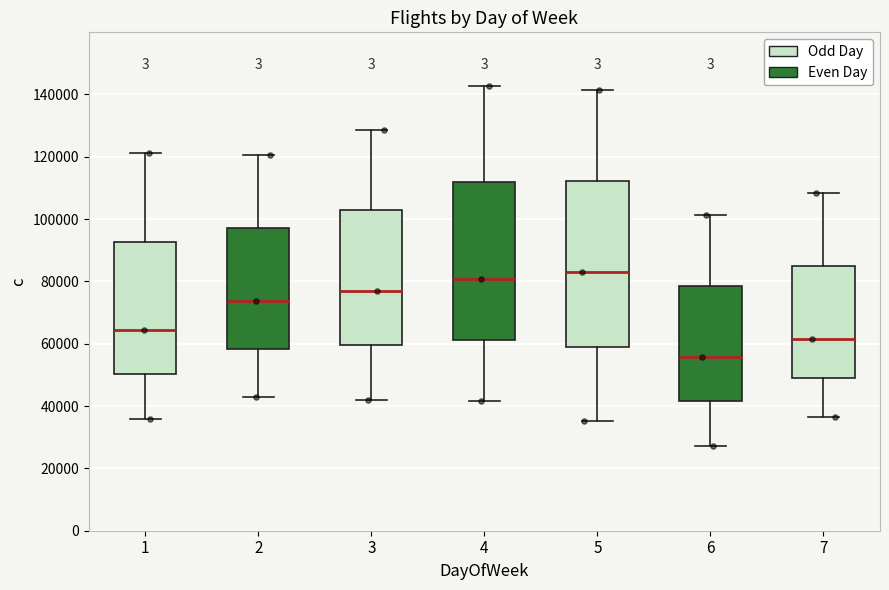

Reading left to right, transcribe this box plot: for each box, give where its median line is, the range the box spans, and where its two whiskers end, as read against the y-axis. The values are not printed on the chart, so give them approximately, as read against the axis.

1: median 64000, box 50000 to 92000, whiskers 36000 to 122000
2: median 74000, box 58000 to 98000, whiskers 42000 to 120000
3: median 78000, box 60000 to 102000, whiskers 42000 to 128000
4: median 80000, box 62000 to 112000, whiskers 42000 to 142000
5: median 82000, box 60000 to 112000, whiskers 36000 to 142000
6: median 56000, box 42000 to 78000, whiskers 28000 to 102000
7: median 62000, box 50000 to 86000, whiskers 36000 to 108000